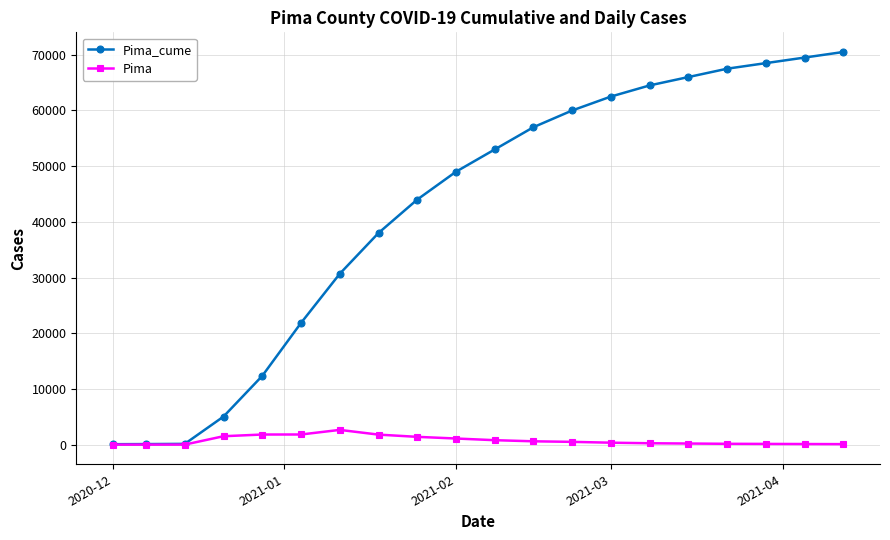

What is the maximum value shown in the chart?

70500